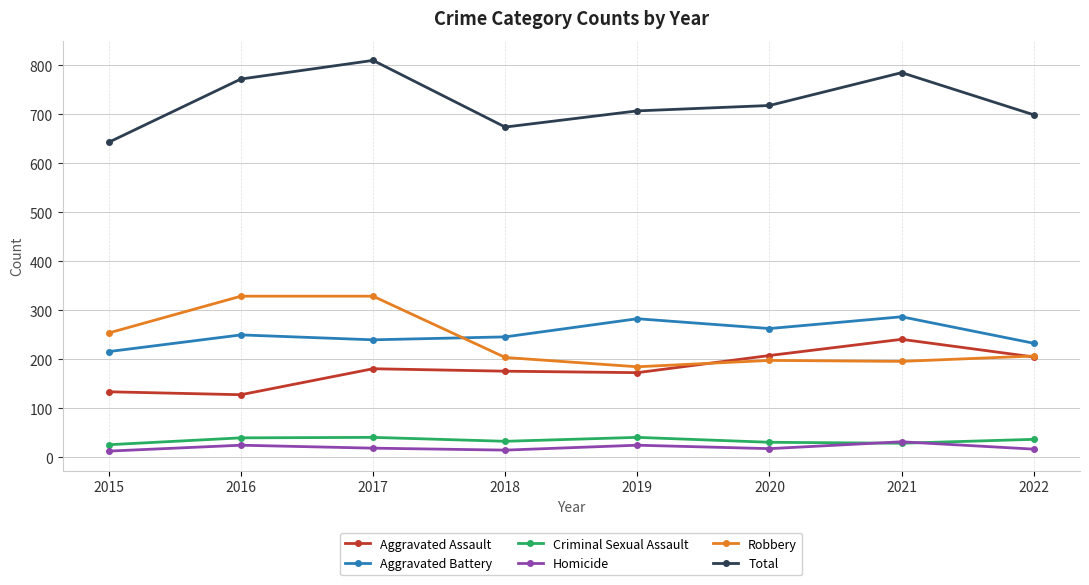

Rank the series by their maximum value, from lowest to highest.

Homicide, Criminal Sexual Assault, Aggravated Assault, Aggravated Battery, Robbery, Total